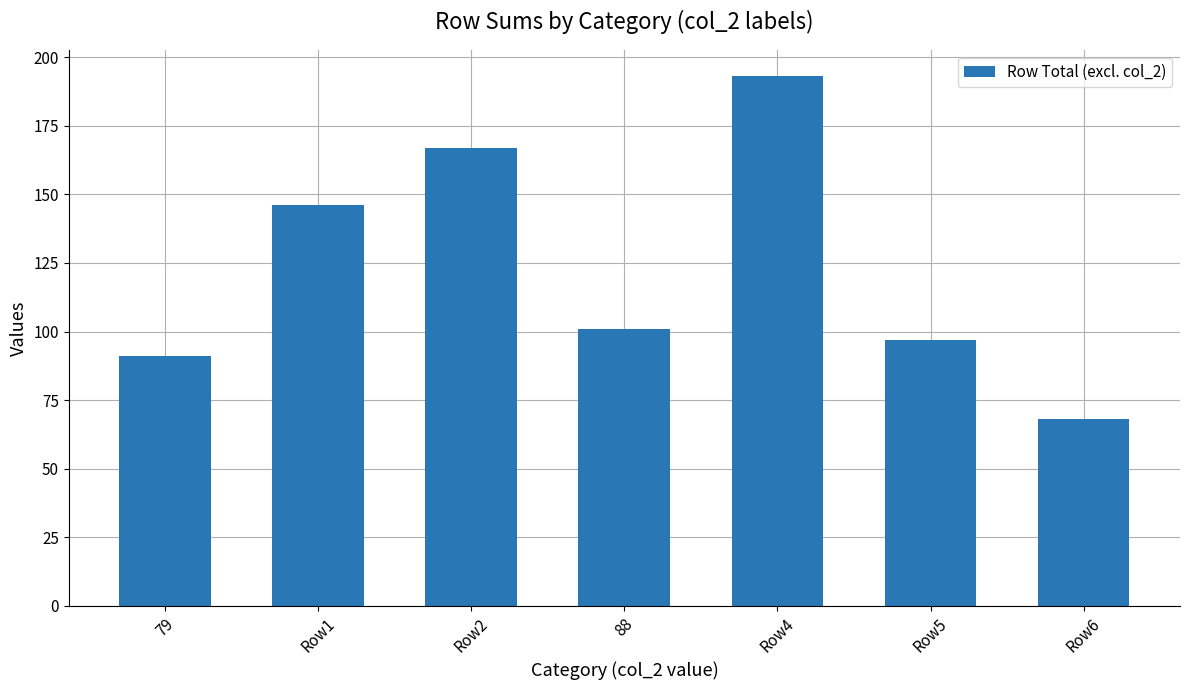

How many bars are there in total?

7